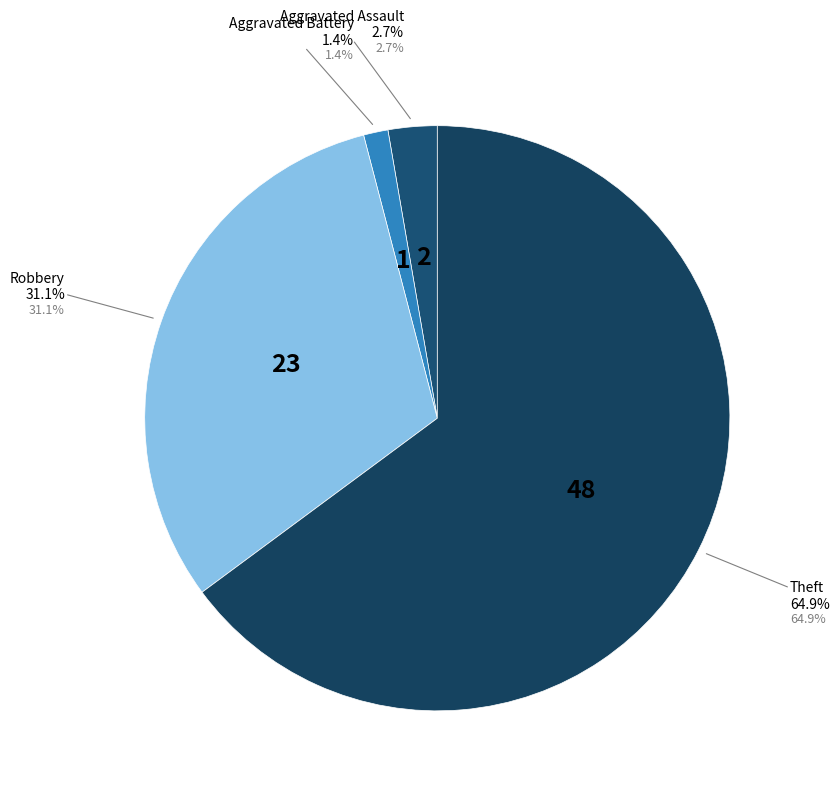

Does Aggravated Battery account for over 50% of the chart?

No